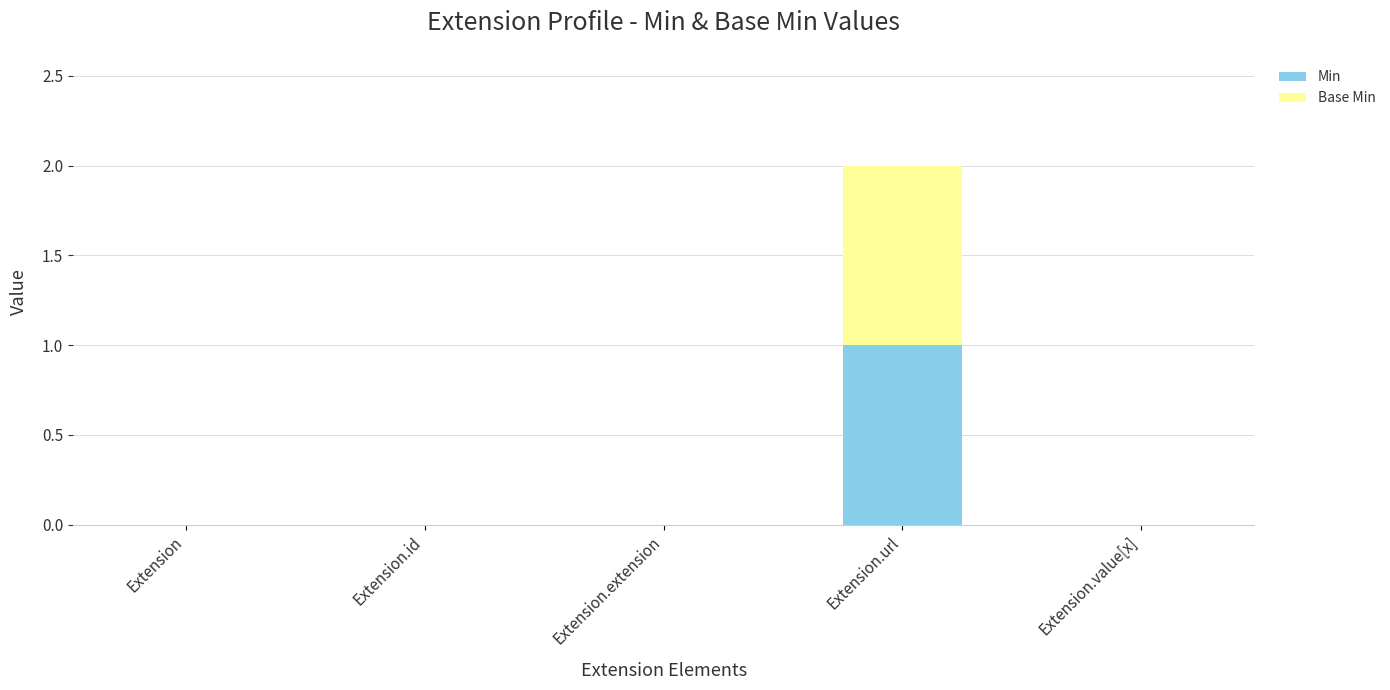

Are the bars horizontal?

No